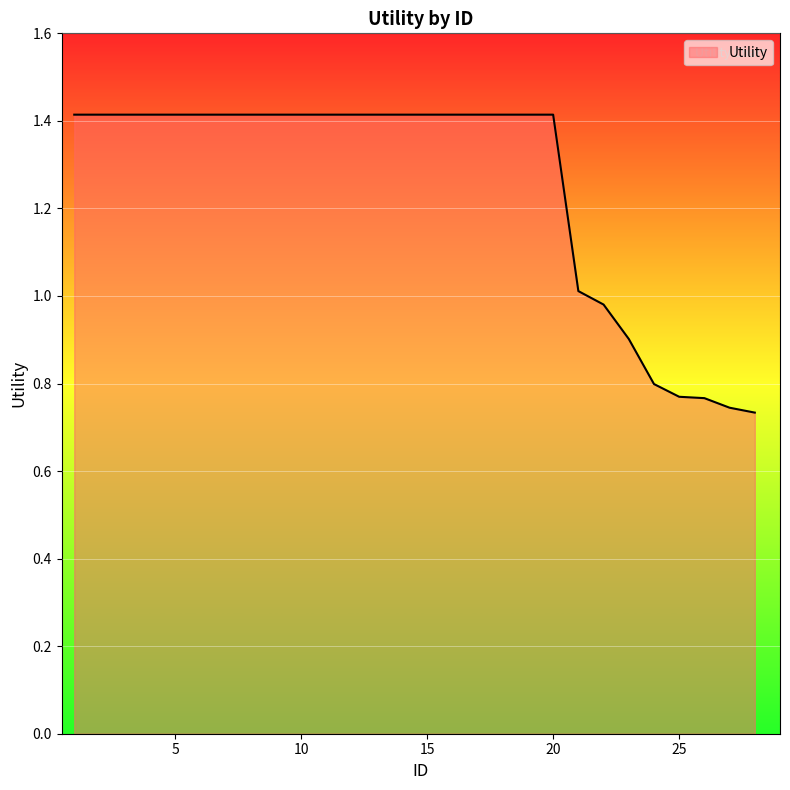

What is the greatest value displayed?

1.4